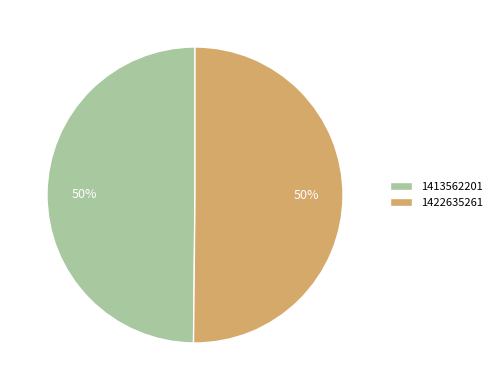

What percentage is the 1422635261 slice, to the nearest percent?

50%